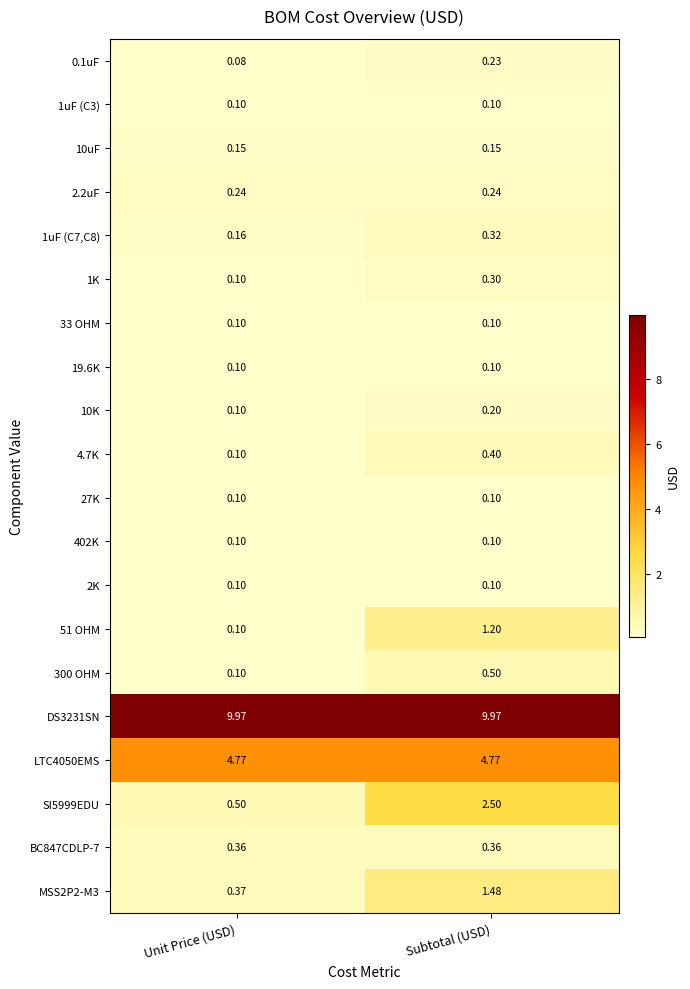

How many categories are shown in the chart?

2